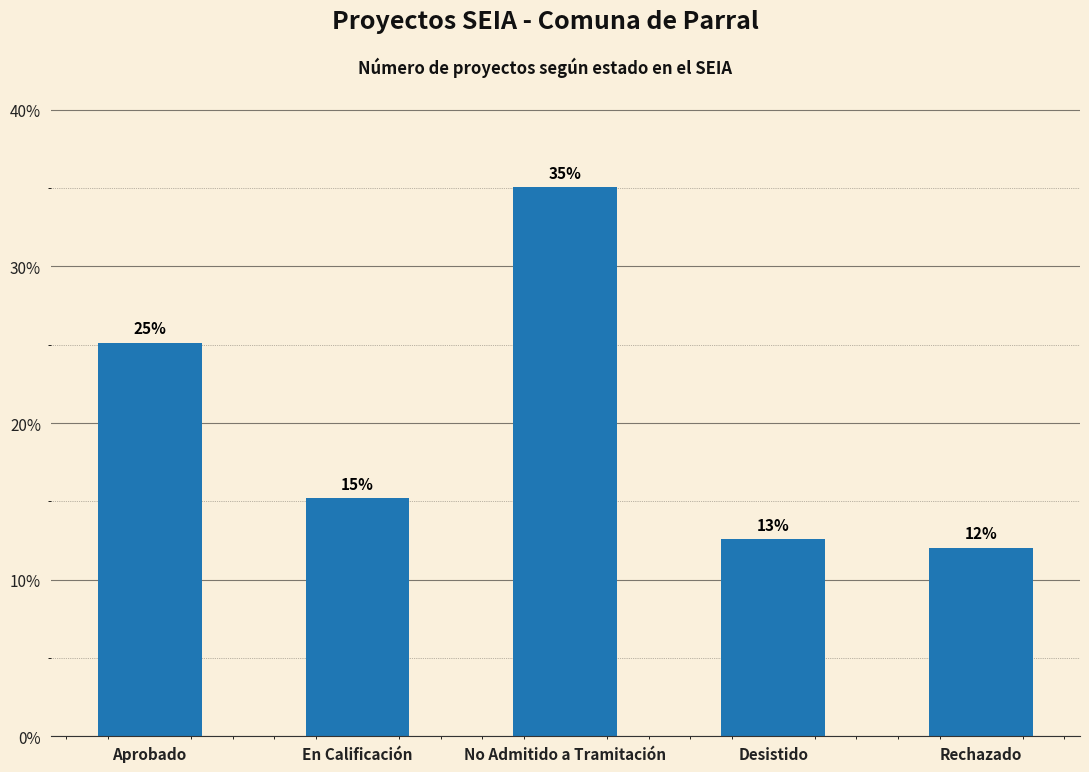

Are the bars horizontal?

No